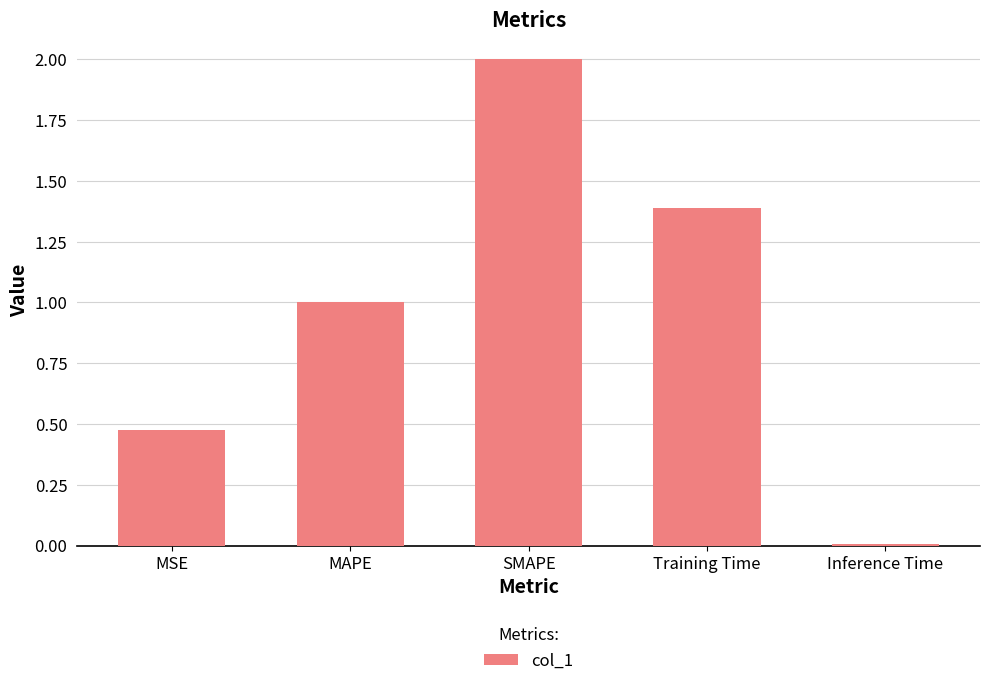

Is it true that the value at Training Time is 2.0?

False